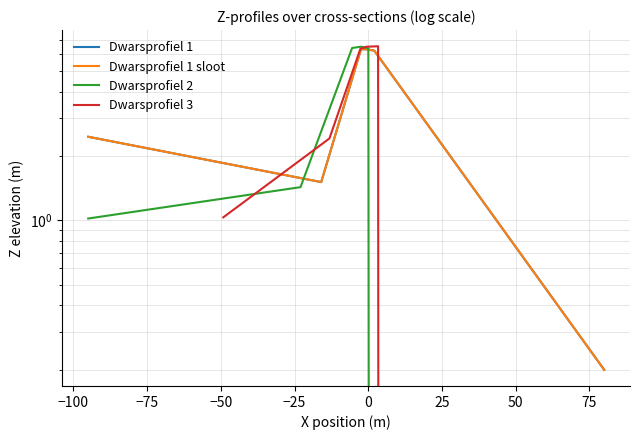

What is the label of the 3rd point from the left?

−75